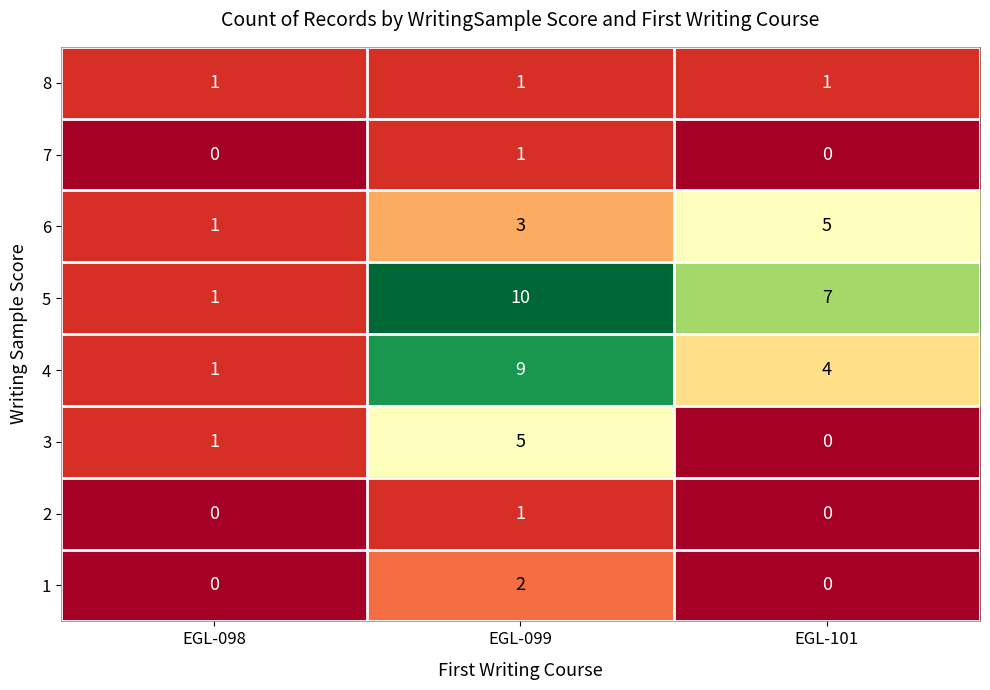

Reading left to right, extract all data points from this chart.

8: EGL-098=1	EGL-099=1	EGL-101=1
7: EGL-098=0	EGL-099=1	EGL-101=0
6: EGL-098=1	EGL-099=3	EGL-101=5
5: EGL-098=1	EGL-099=10	EGL-101=7
4: EGL-098=1	EGL-099=9	EGL-101=4
3: EGL-098=1	EGL-099=5	EGL-101=0
2: EGL-098=0	EGL-099=1	EGL-101=0
1: EGL-098=0	EGL-099=2	EGL-101=0